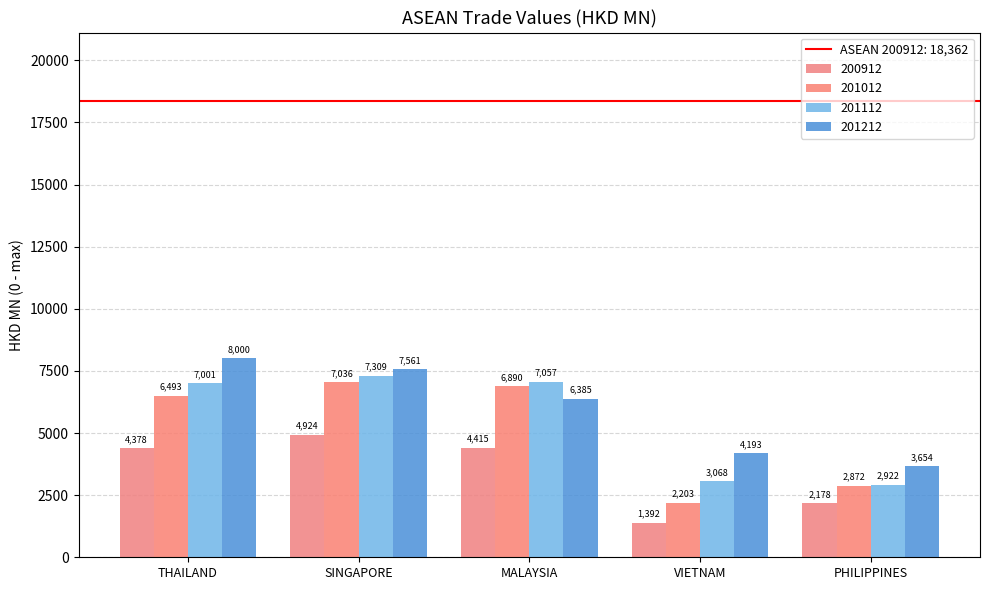

At which category is the sum across all series the highest?

SINGAPORE